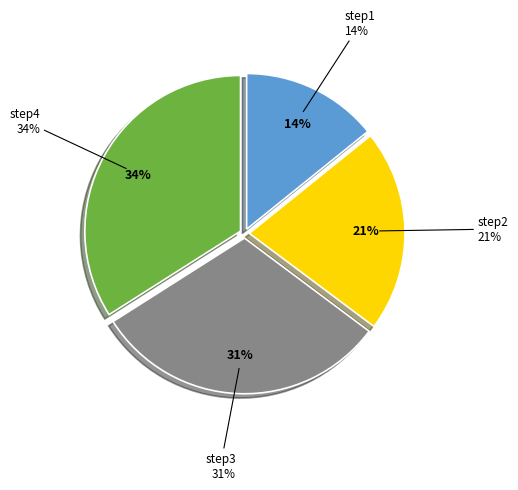

Count the number of slices in the pie.

4